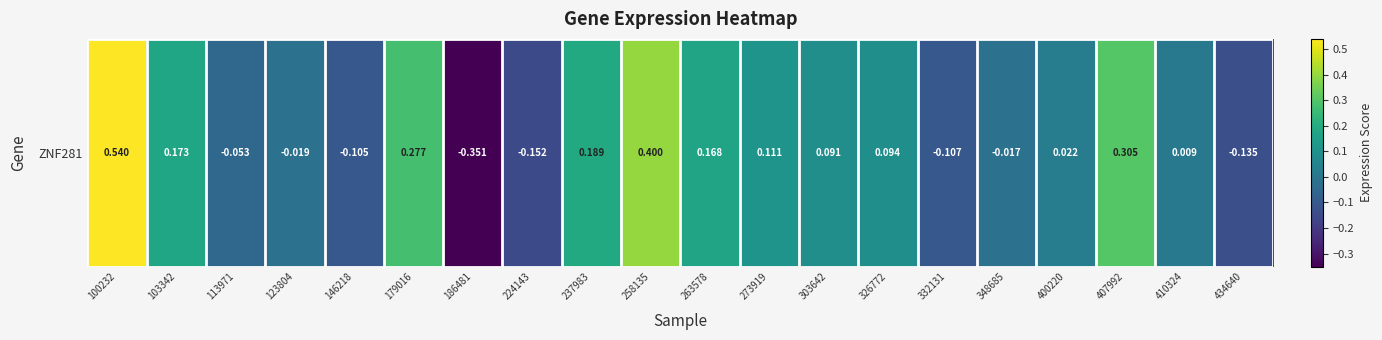

Reading left to right, list all the values displayed in this chart.

100232=0.5	103342=0.2	113971=-0.1	123804=-0.0	146218=-0.1	179016=0.3	186481=-0.4	224143=-0.2	237983=0.2	258135=0.4	263578=0.2	273919=0.1	303642=0.1	326772=0.1	332131=-0.1	348685=-0.0	400220=0.0	407992=0.3	410324=0.0	434640=-0.1